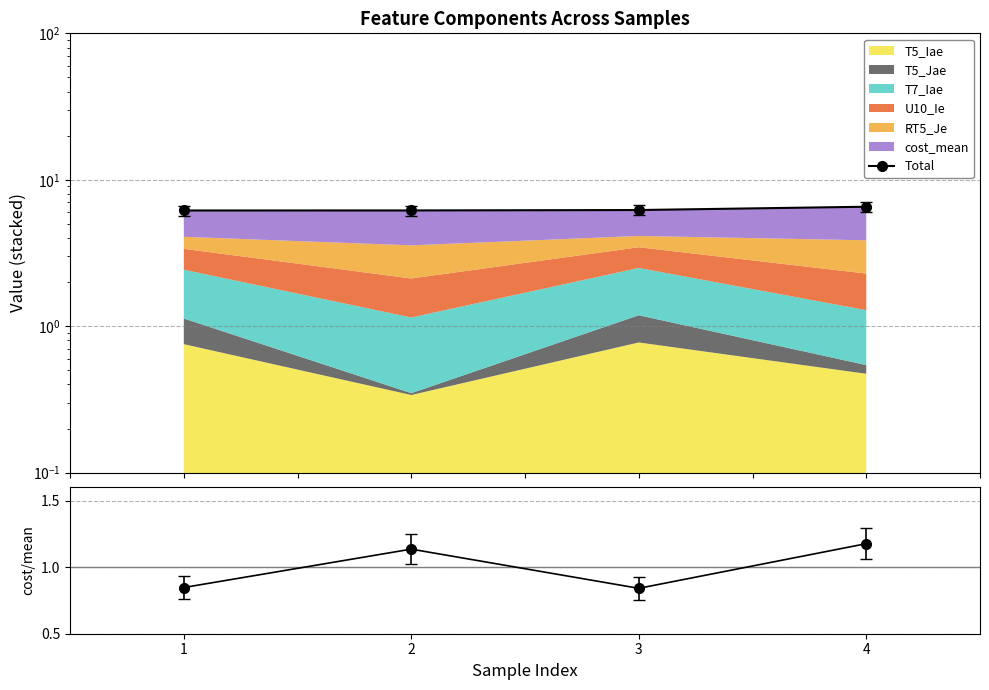

Reading left to right, what are all the values shown in this chart?

6.2	6.2	6.2	6.5